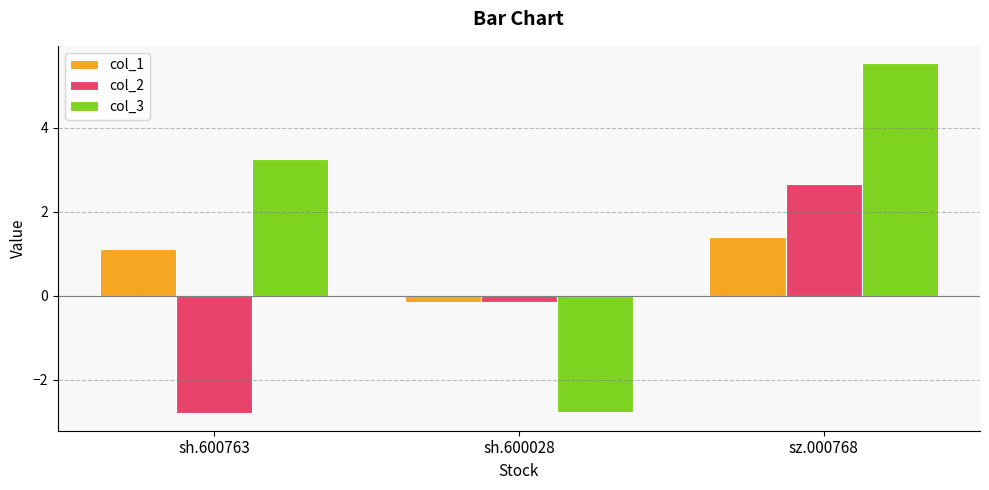

Where is col_1 nearest to the value 0?

sh.600028